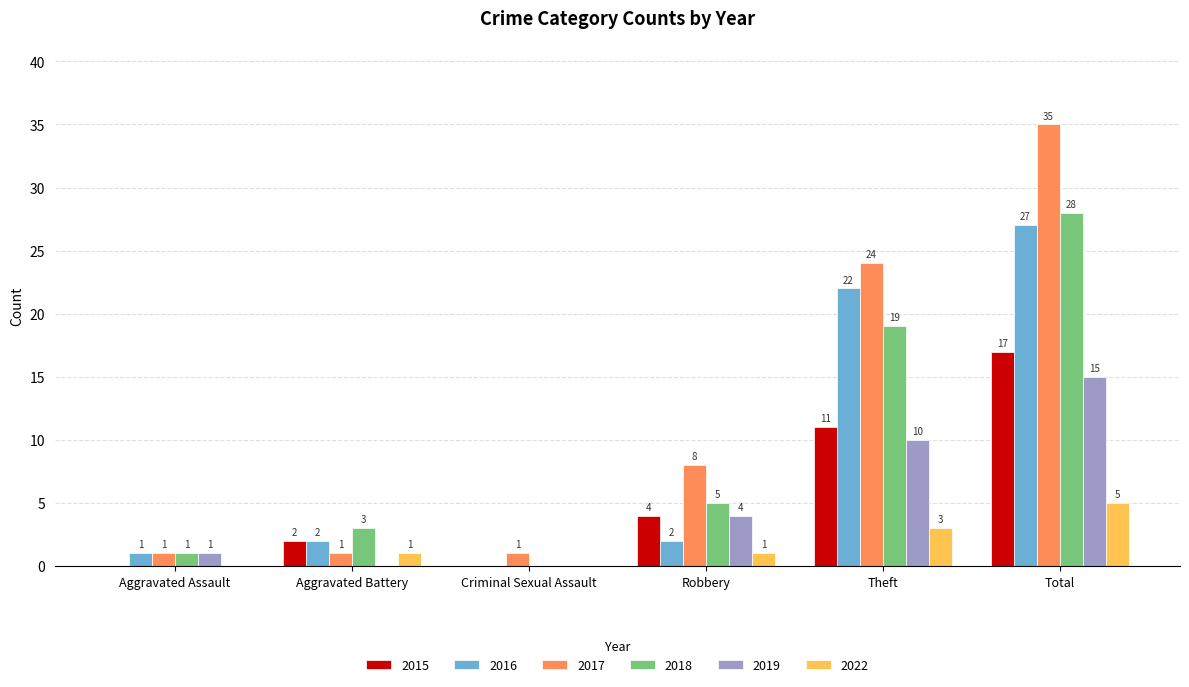

At which label is 2015 closest to 8?

Theft